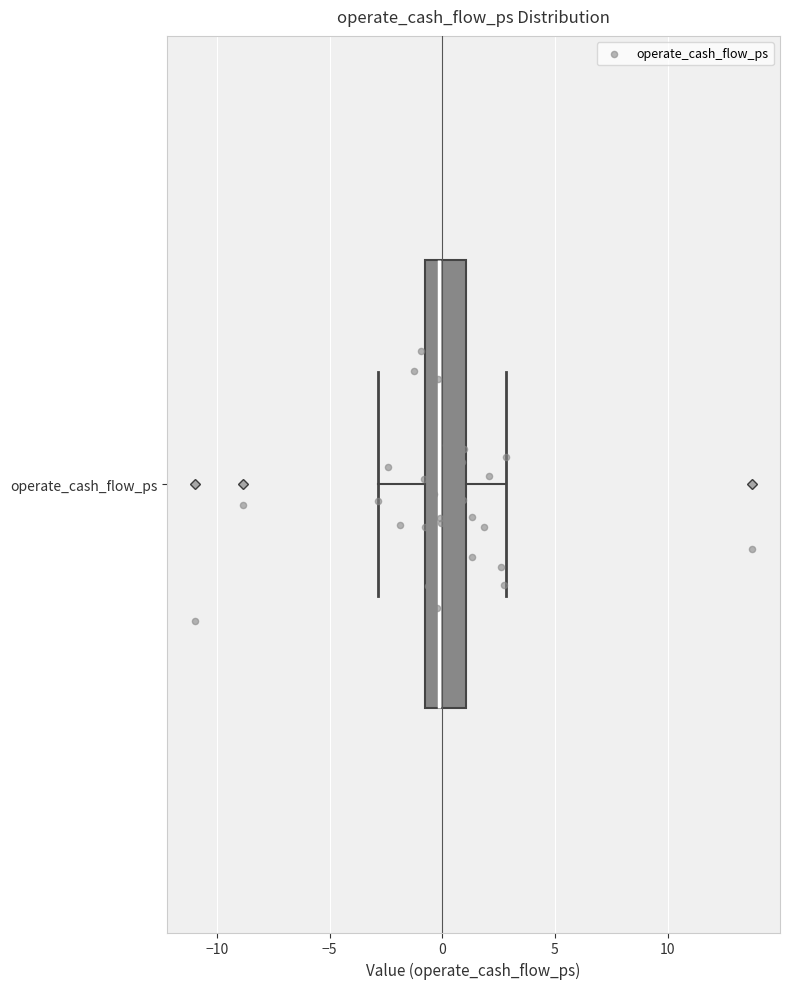

Transcribe this box plot: give where the median line is, the range the box spans, and where the two whiskers end, as read against the x-axis. The values are not printed on the chart, so give them approximately, as read against the axis.

median 0, box -1 to 1, whiskers -3 to 3